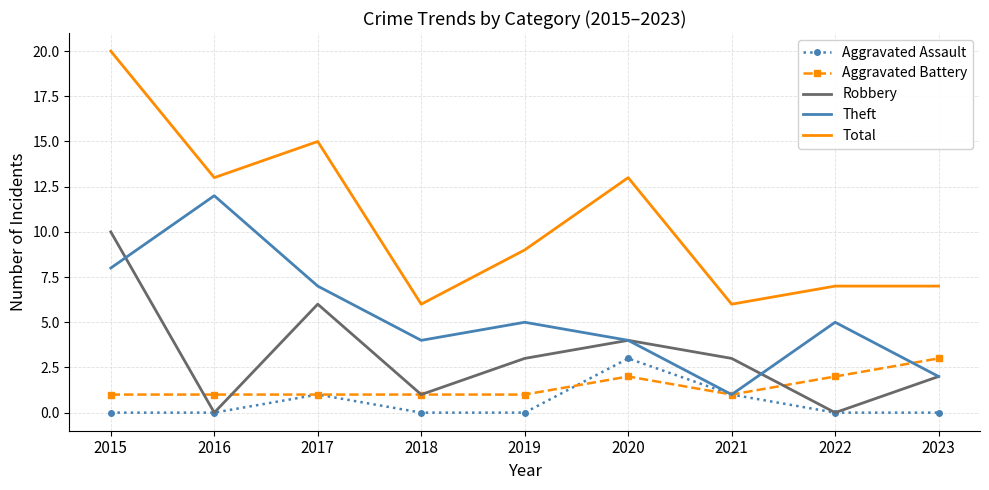

Which series changed the most between 2017 and 2022?

Total